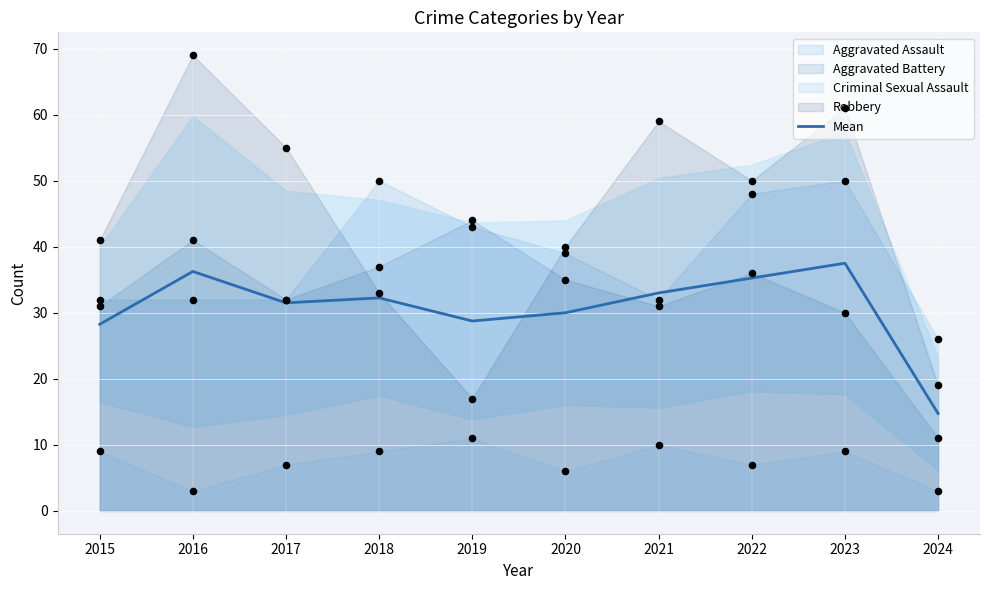

At which category is the sum across all series the highest?

2023